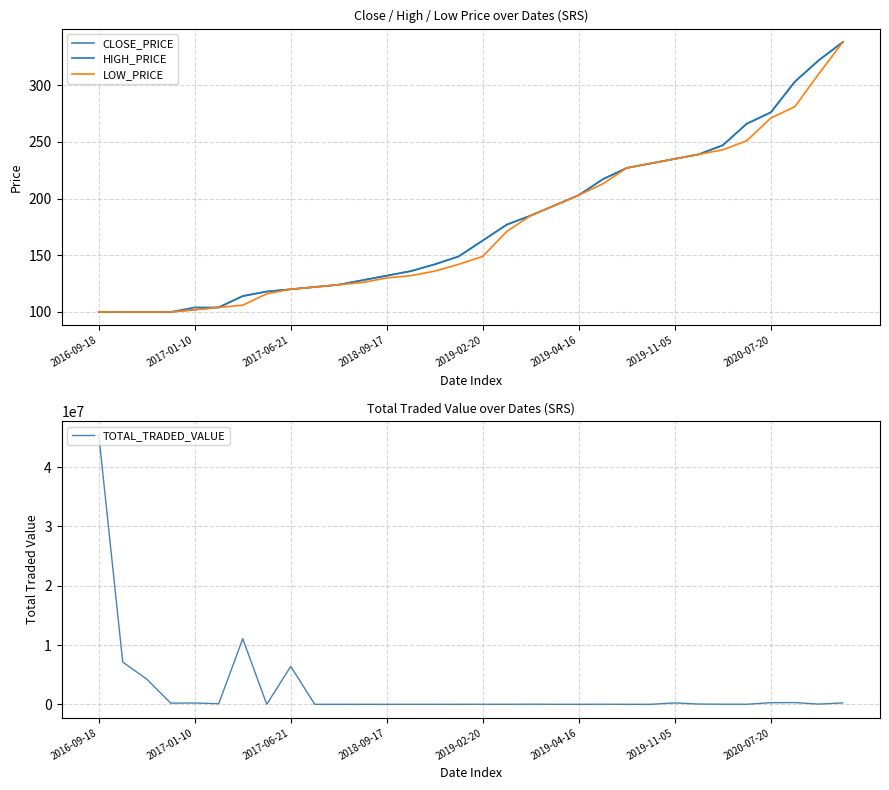

At which category is the sum across all series the highest?

2016-09-18